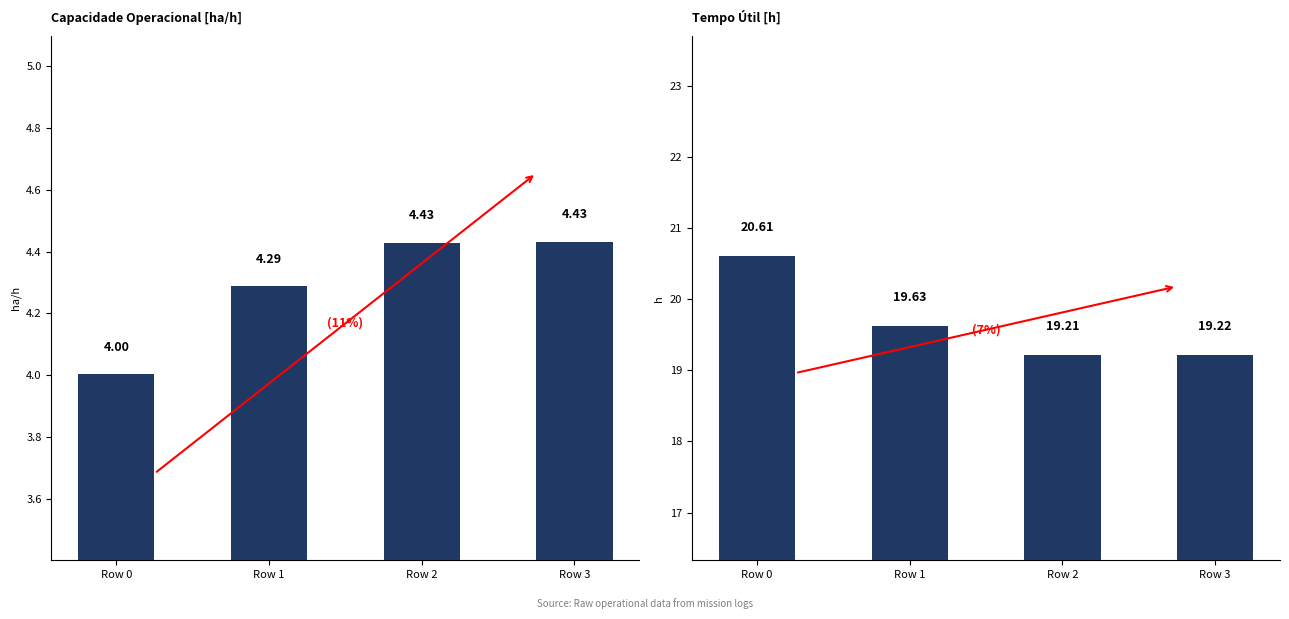

How many groups of bars are there?

4